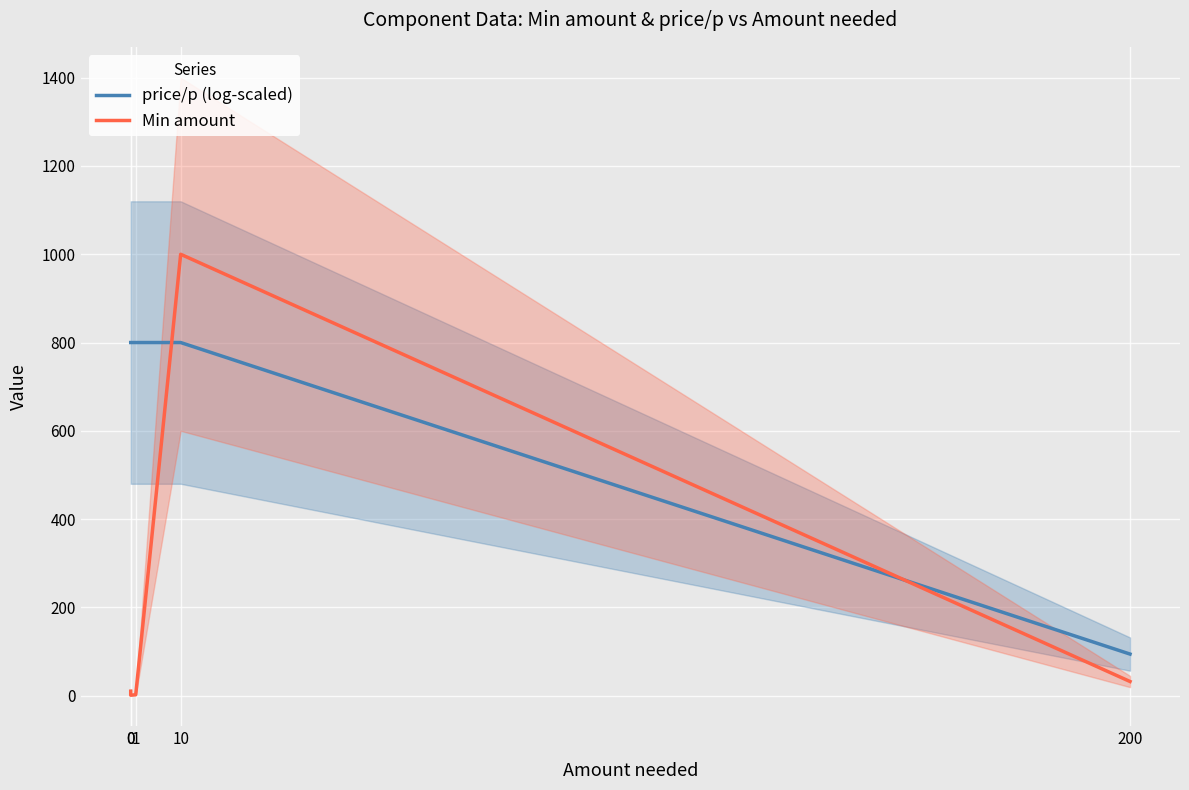

What is the difference between the Min amount values at 200 and 0?

31.0